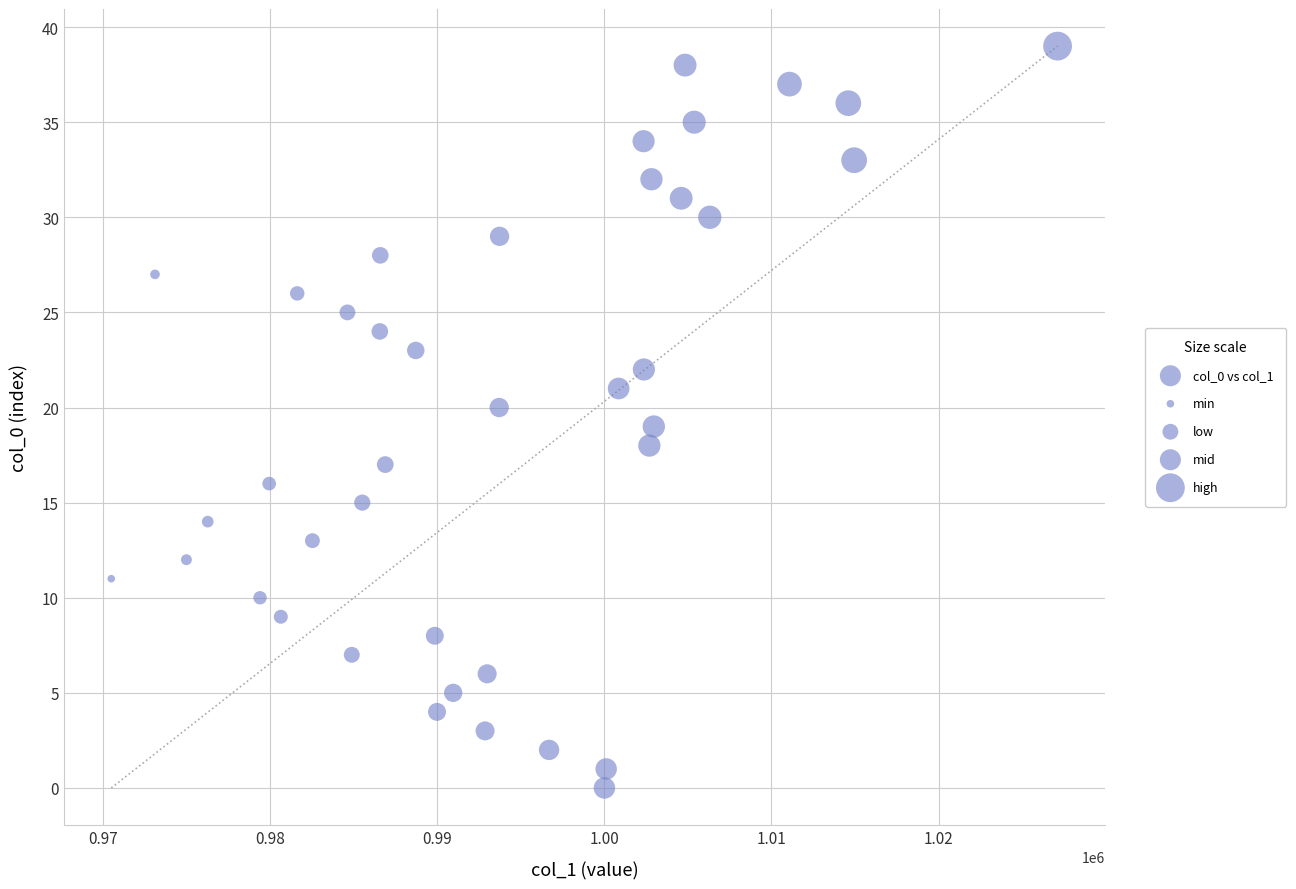

What is the range of Y values (max minus min)?

39